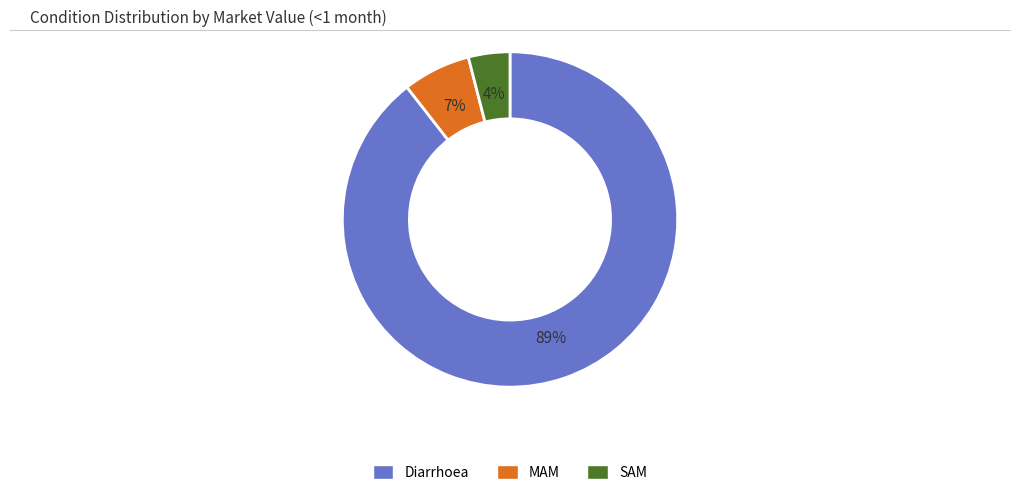

Do MAM and Diarrhoea together represent more than half of the pie?

Yes